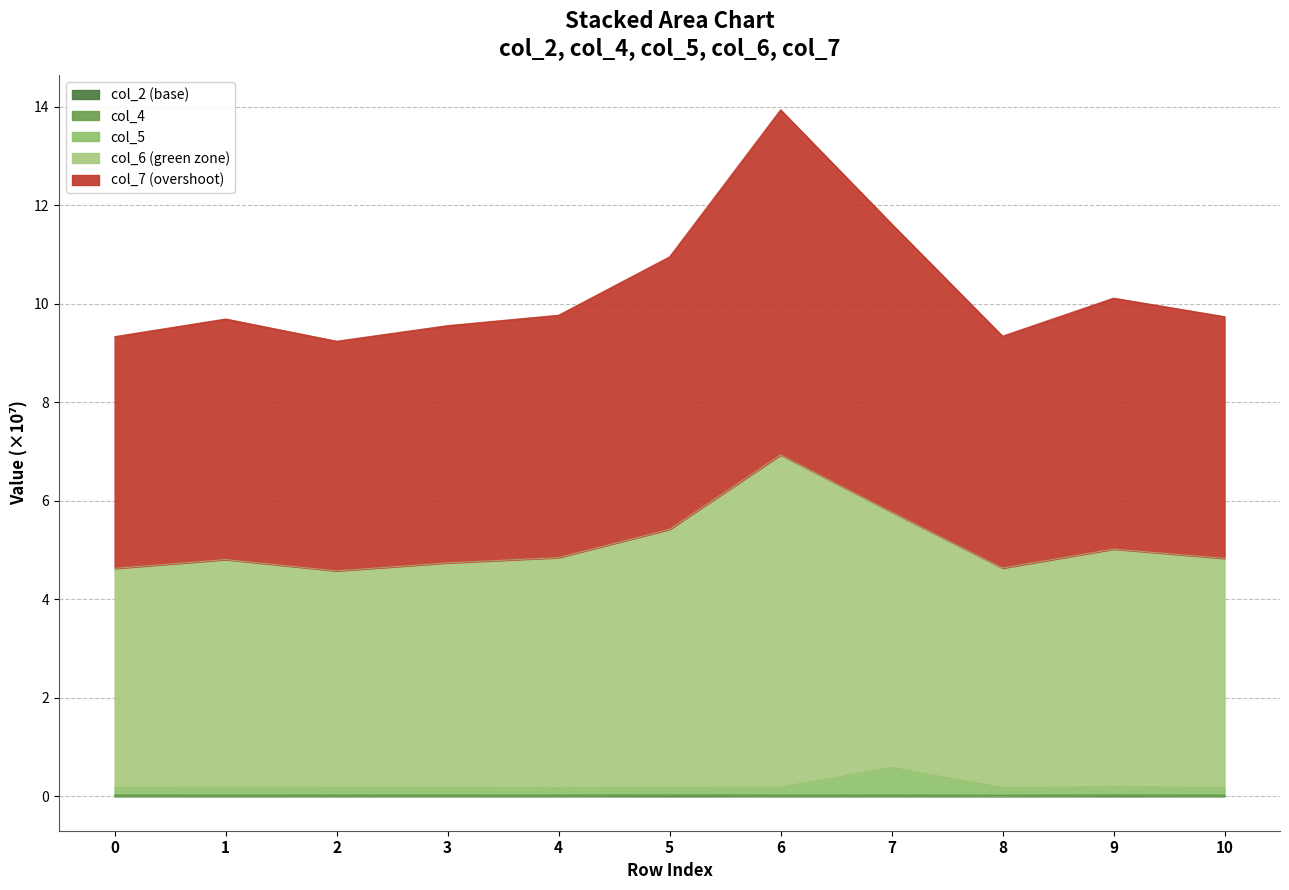

What is the total value across all series at 5?

11.0